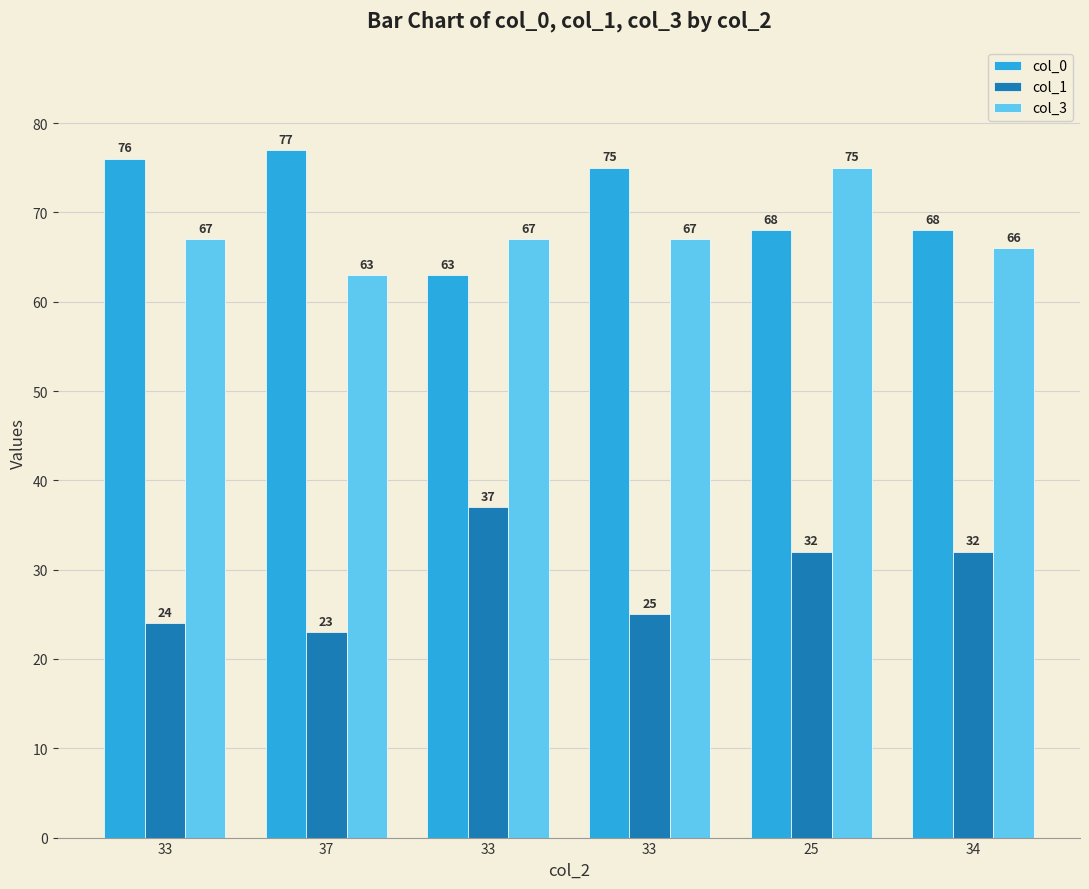

True or false: col_1 has a value of 24 at 33.

True